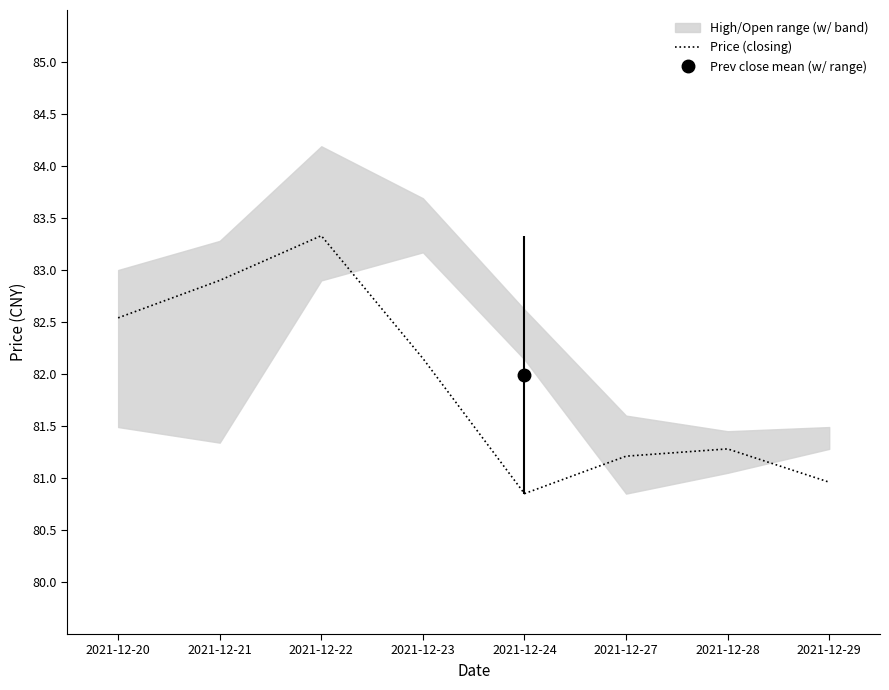

The value at 2021-12-22 is 83.3. True or false?

True